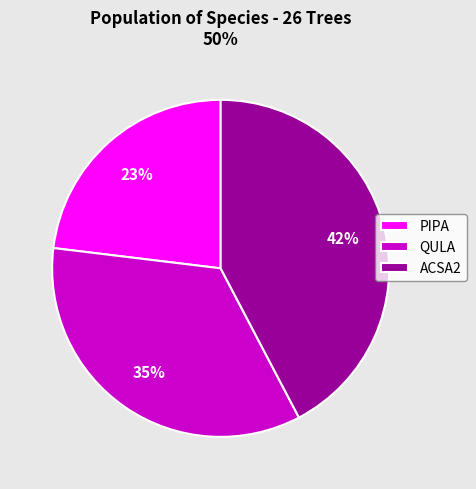

Is there any slice that represents more than half of the pie?

No